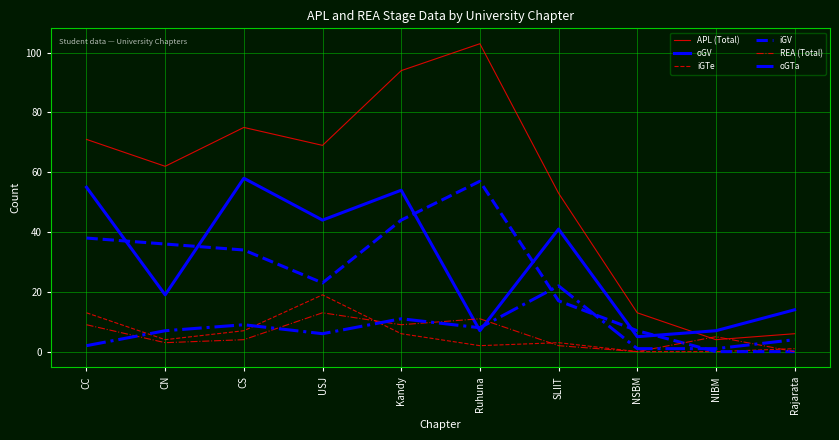

At which label does iGV first exceed 34?

CC